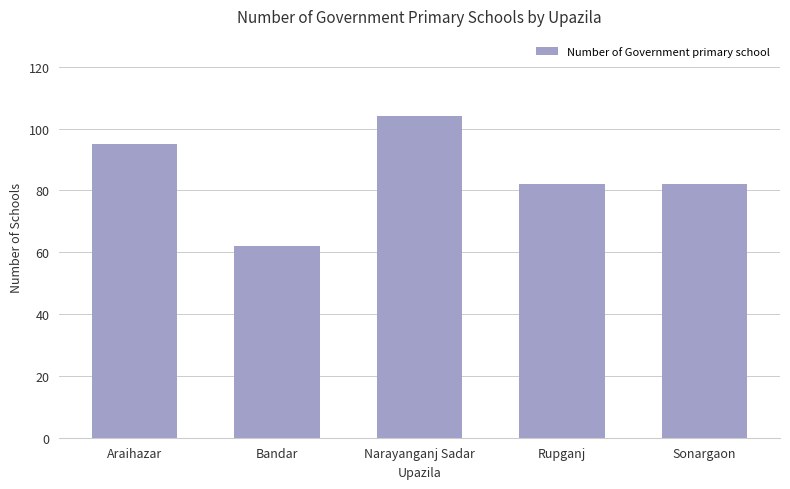

What is the value of the 4th bar from the left?

82